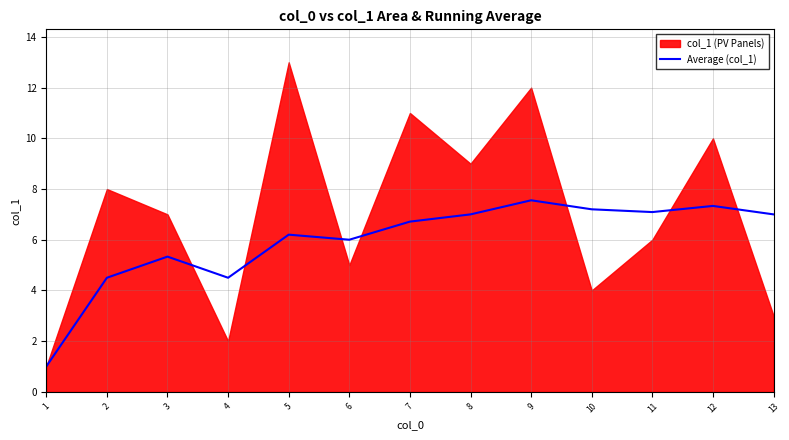

The Average (col_1) series shows 7.2 at 10. True or false?

True